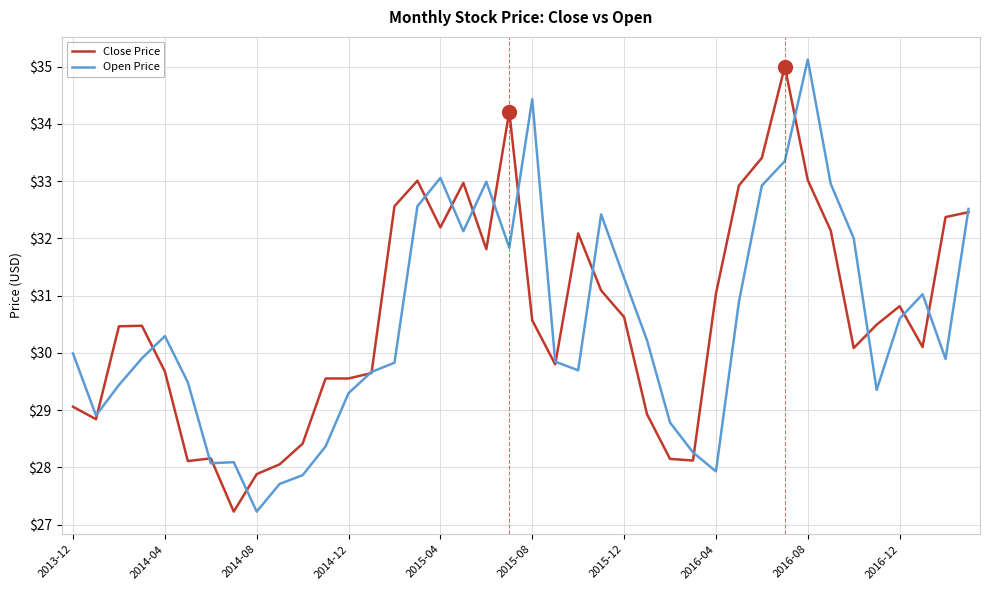

What is the lowest value of the Close Price series?

27.2